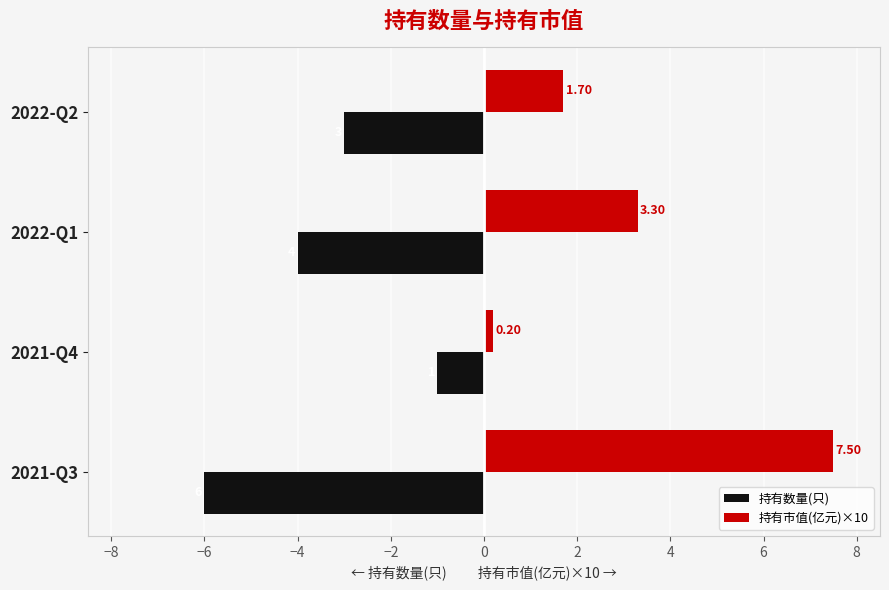

List the series in order of their overall mean, lowest first.

持有数量(只), 持有市值(亿元)×10